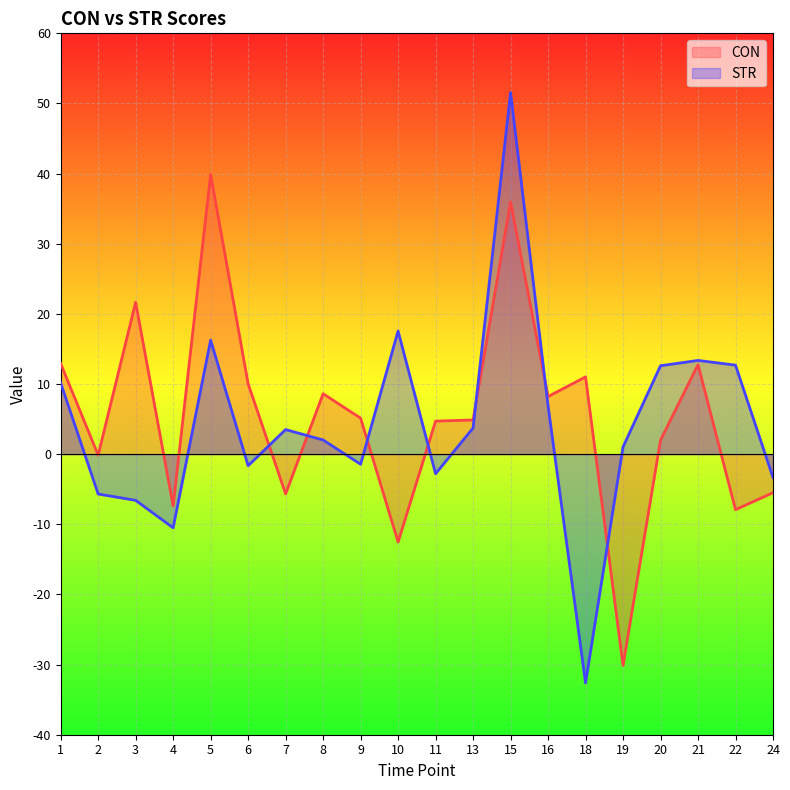

What is the average value of the STR series?

4.3